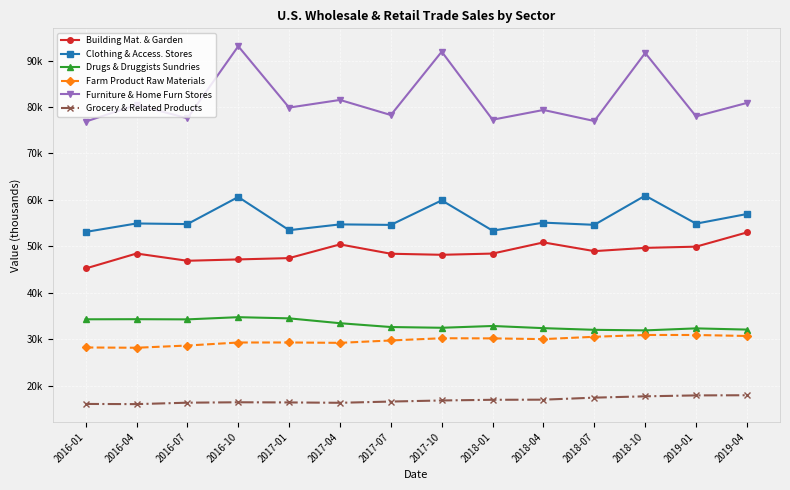

Does the chart display data point markers on the line(s)?

Yes